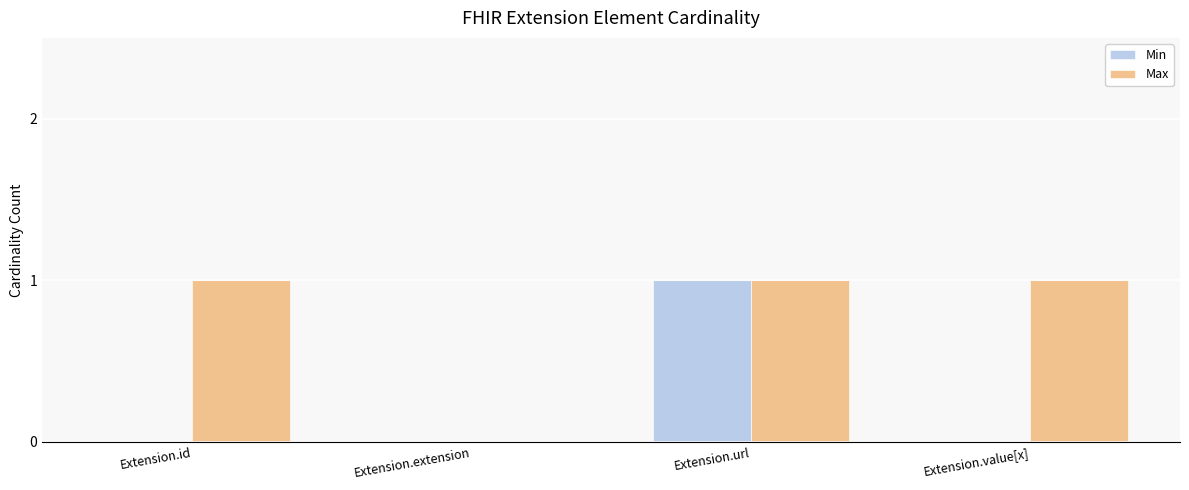

Is the value of Max at Extension.value[x] greater than the value of Min at Extension.id?

Yes